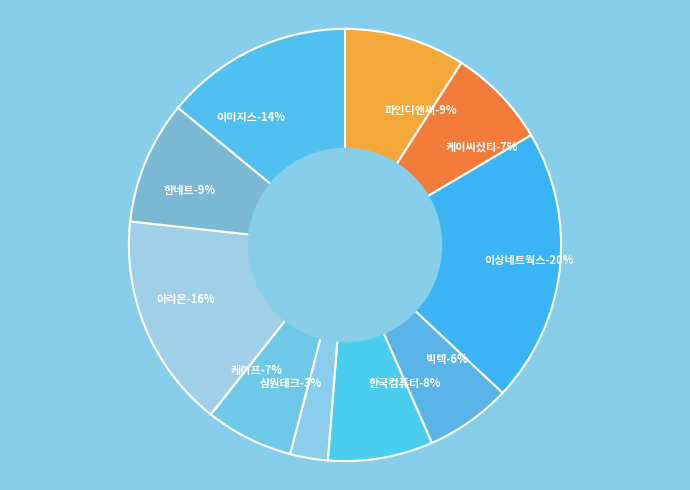

Is there any slice that represents more than half of the pie?

No